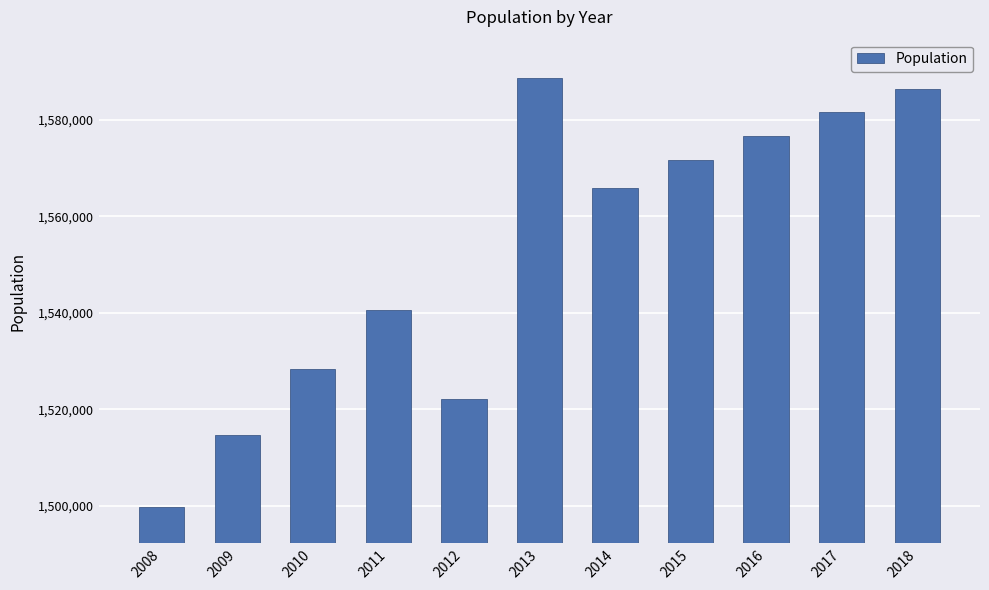

Approximately how many times larger is the value at 2008 compared to 2014?

1.0